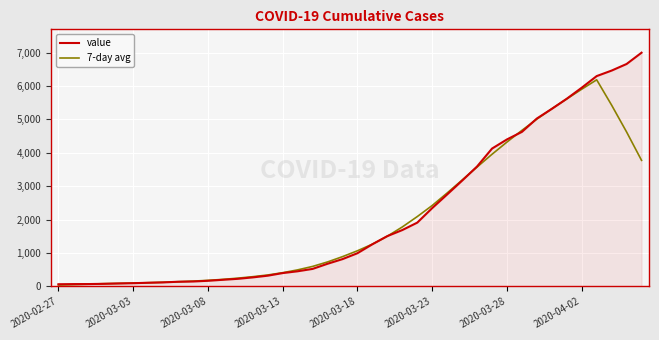

How many lines are shown in the chart?

2